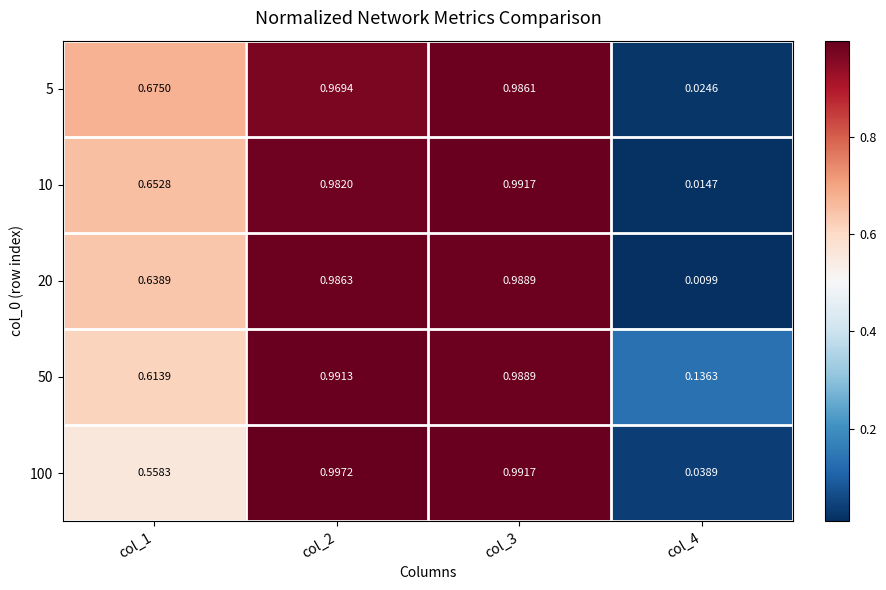

Is the value of 50 at col_1 greater than the value of 10 at col_2?

No